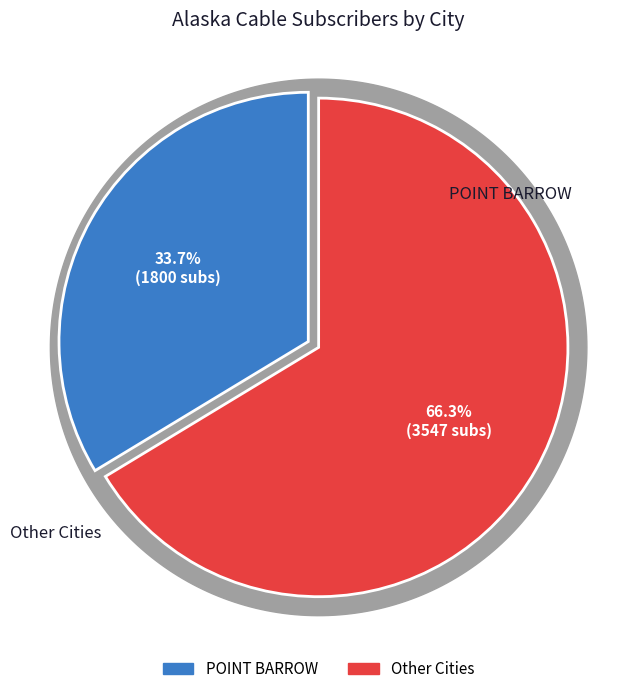

Is PETERSBURG the majority of the pie?

No